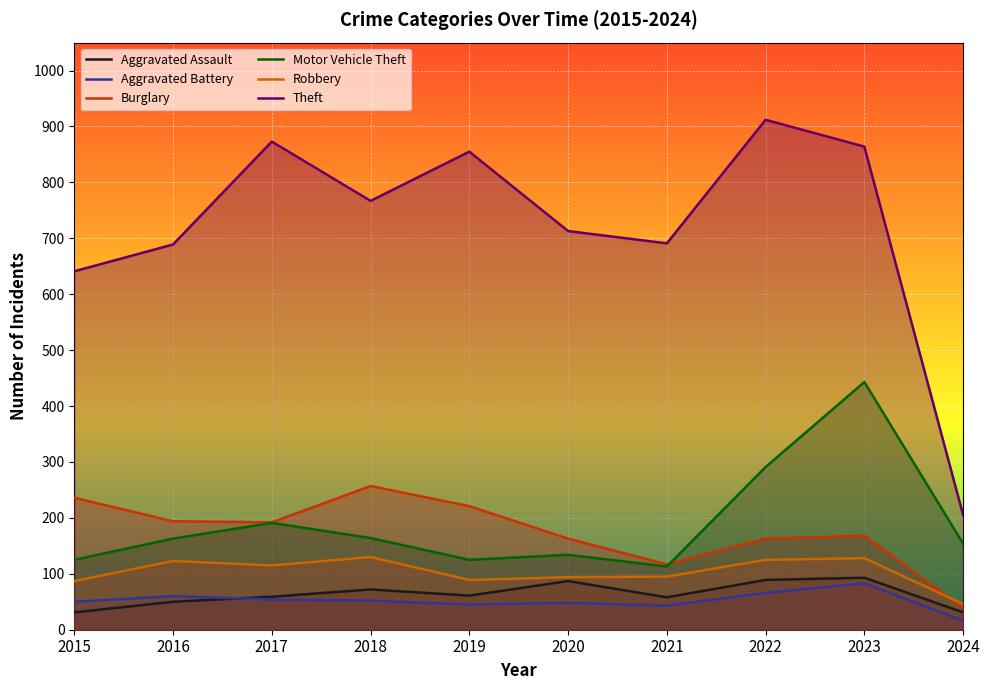

What is the value of the Robbery point at the 1st from the left?

87